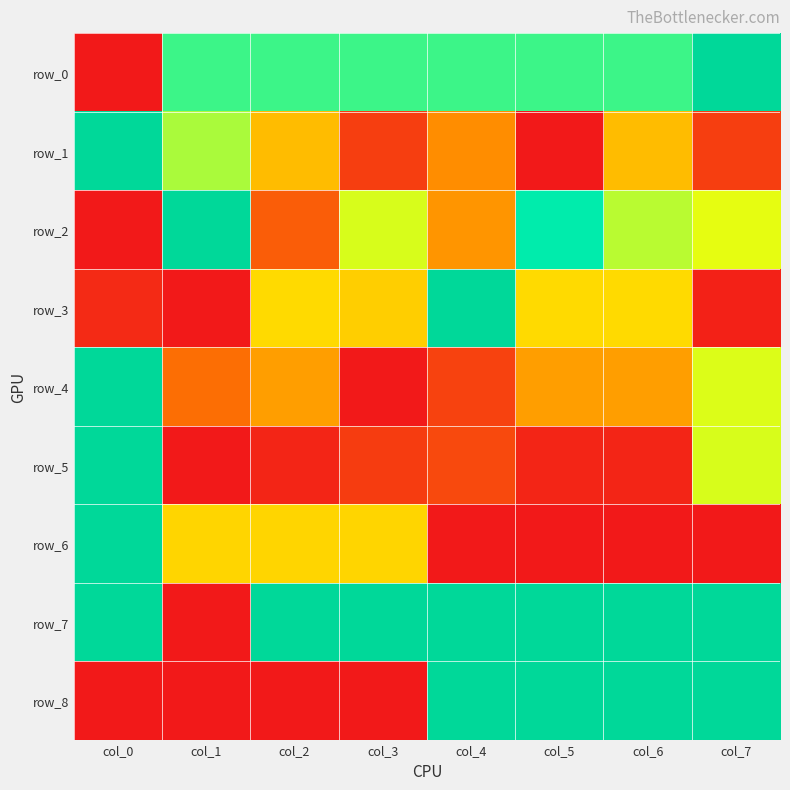

The row_0 series shows 0.8 at col_6. True or false?

True